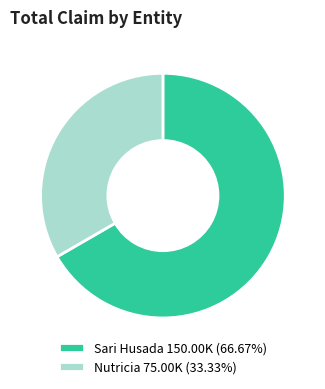

How many segments does this pie chart have?

2